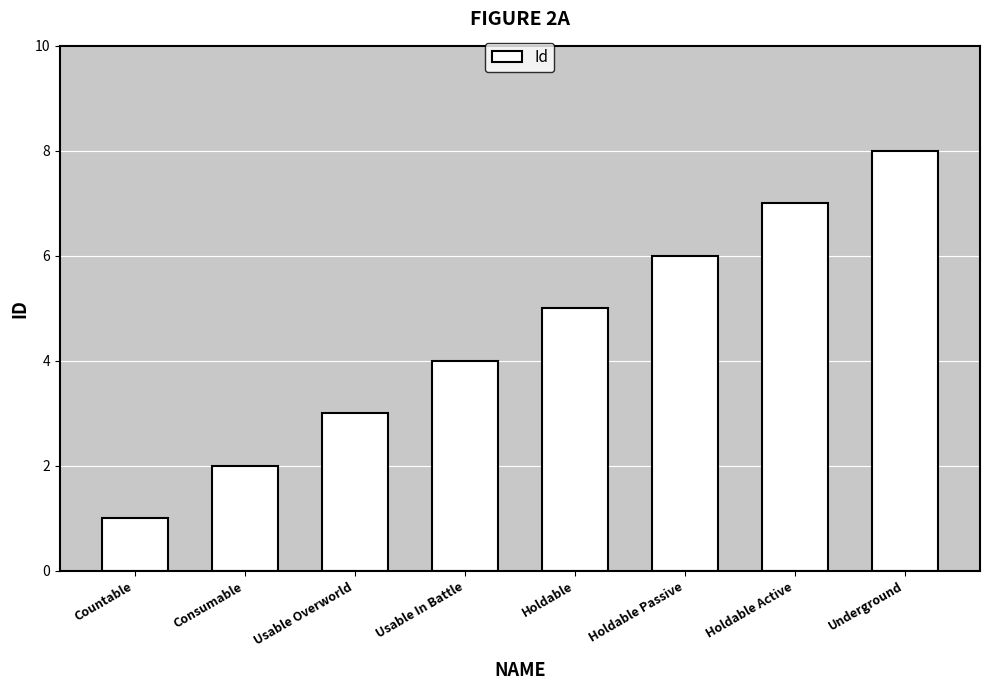

Reading left to right, extract all data points from this chart.

1	2	3	4	5	6	7	8